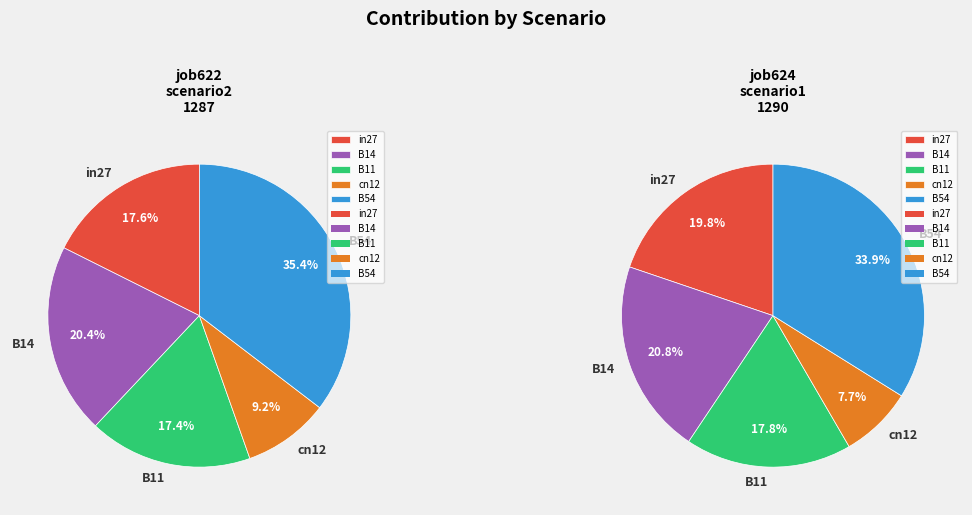

How many segments does this pie chart have?

5